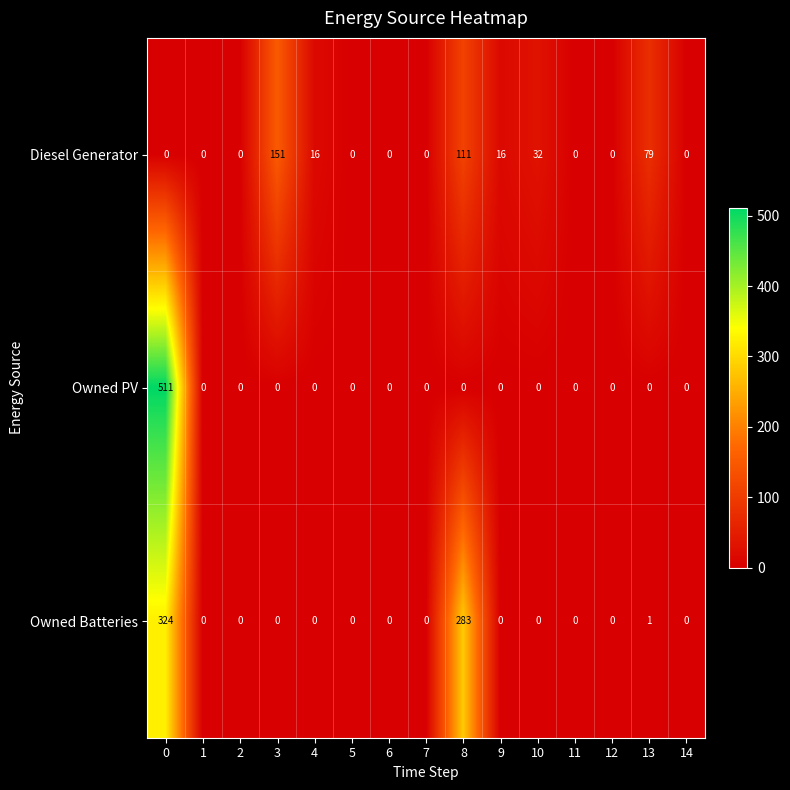

True or false: Owned Batteries has a value of -150 at 4.

False